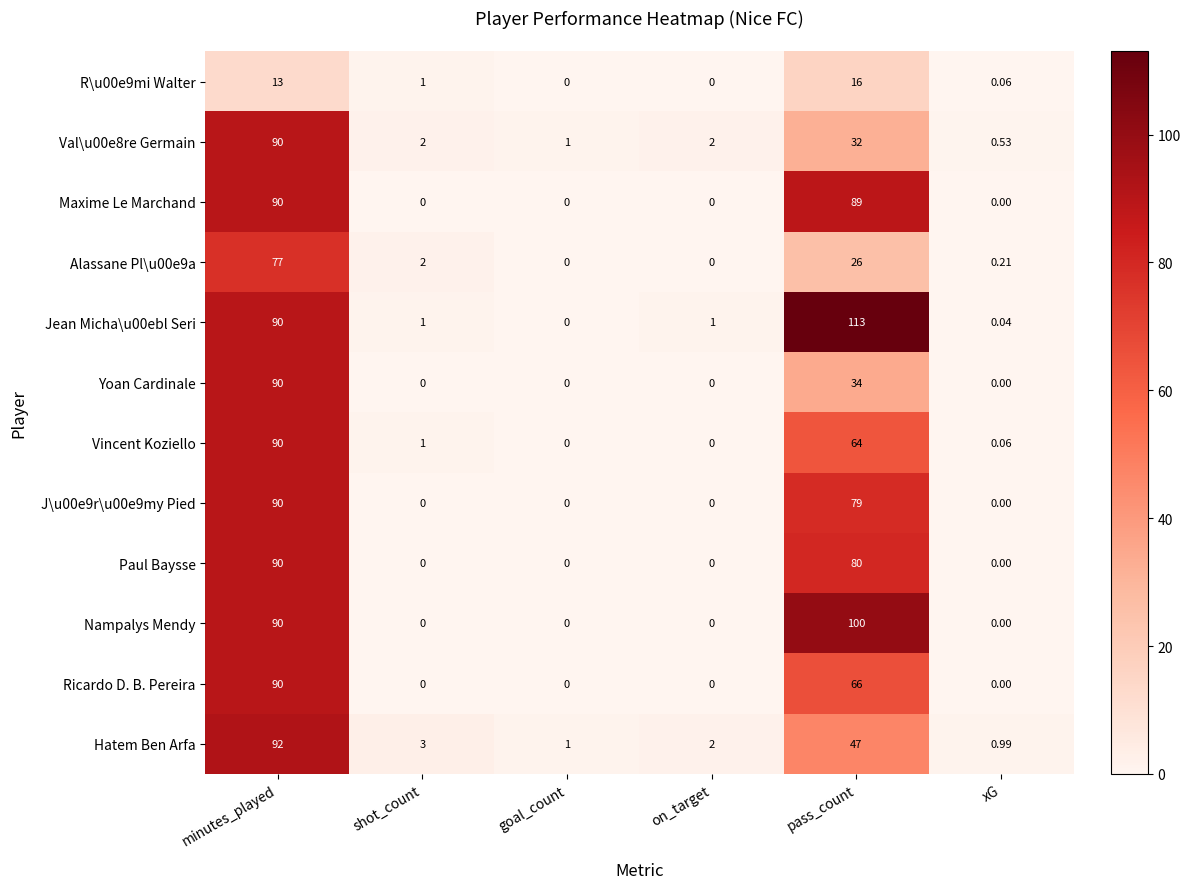

How many series are shown in this chart?

12